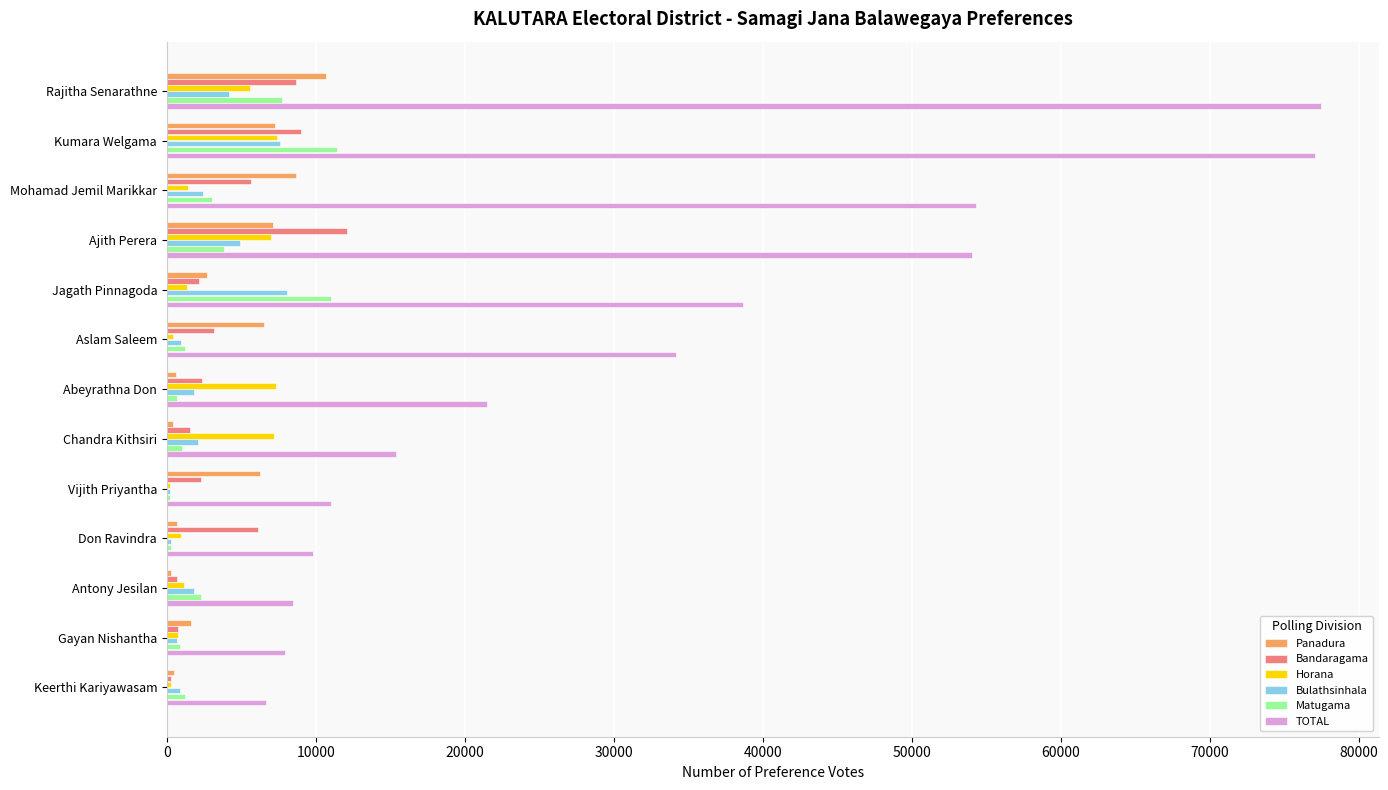

Which series has the largest total across all categories?

TOTAL